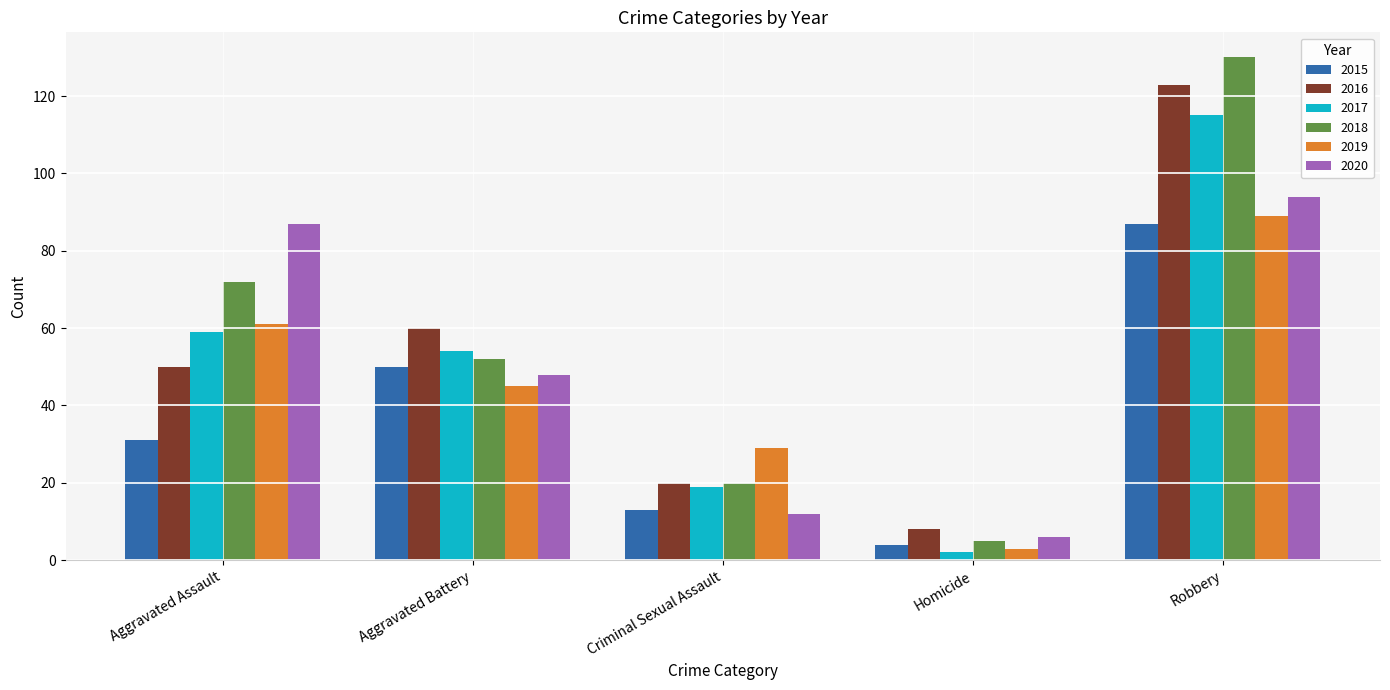

Reading left to right, list all the values displayed in this chart.

2015: Aggravated Assault=31	Aggravated Battery=50	Criminal Sexual Assault=13	Homicide=4	Robbery=87
2016: Aggravated Assault=50	Aggravated Battery=60	Criminal Sexual Assault=20	Homicide=8	Robbery=123
2017: Aggravated Assault=59	Aggravated Battery=54	Criminal Sexual Assault=19	Homicide=2	Robbery=115
2018: Aggravated Assault=72	Aggravated Battery=52	Criminal Sexual Assault=20	Homicide=5	Robbery=130
2019: Aggravated Assault=61	Aggravated Battery=45	Criminal Sexual Assault=29	Homicide=3	Robbery=89
2020: Aggravated Assault=87	Aggravated Battery=48	Criminal Sexual Assault=12	Homicide=6	Robbery=94